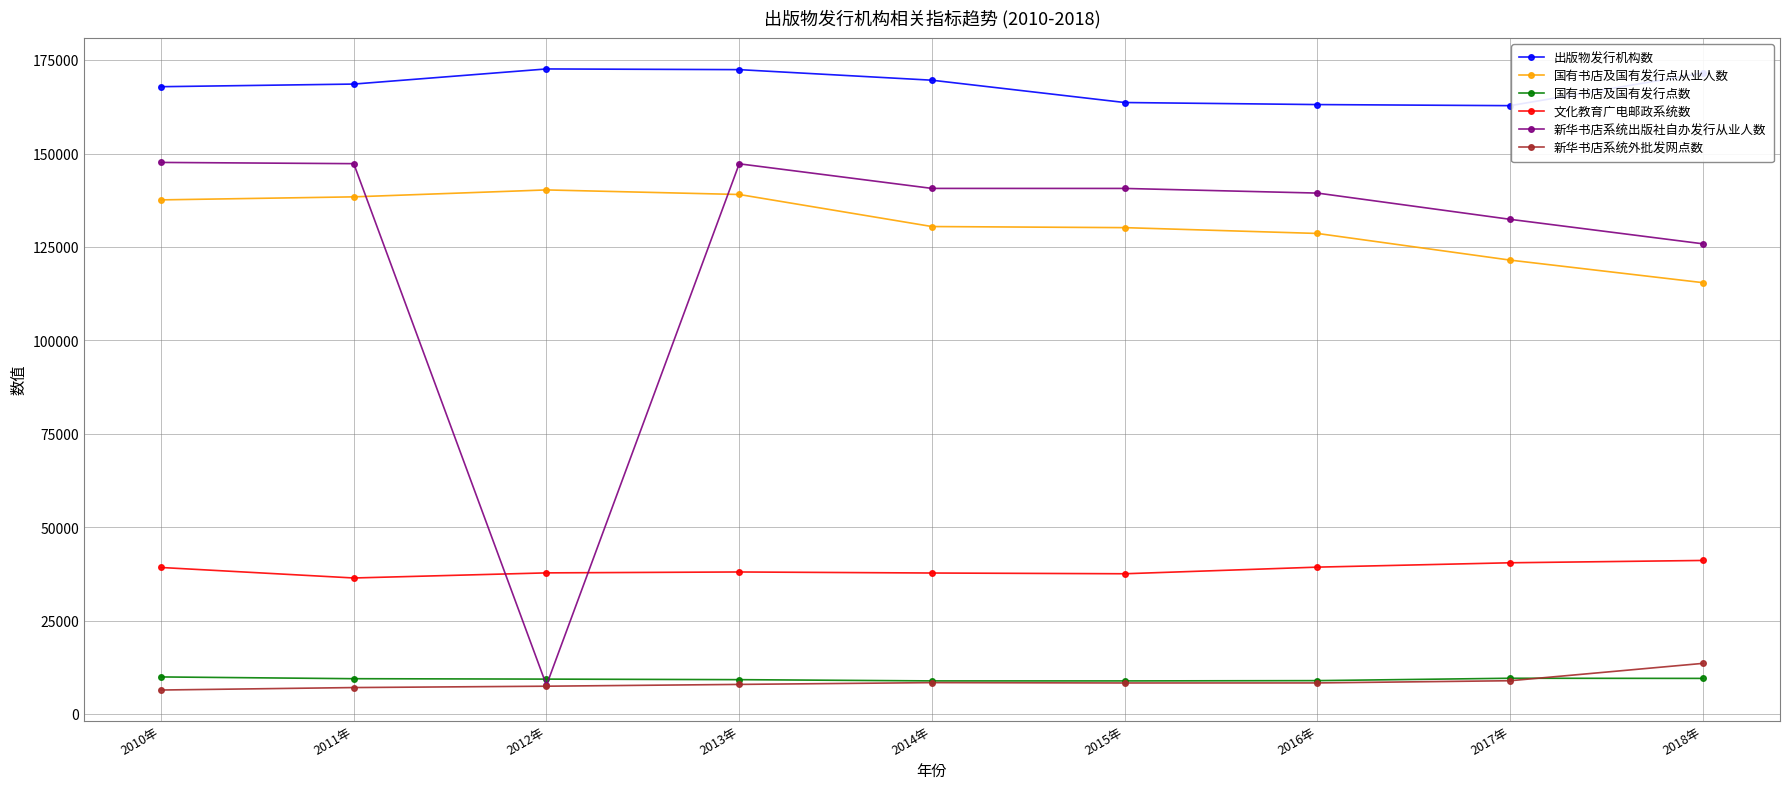

True or false: 国有书店及国有发行点从业人数 and 文化教育广电邮政系统数 cross at least once.

False